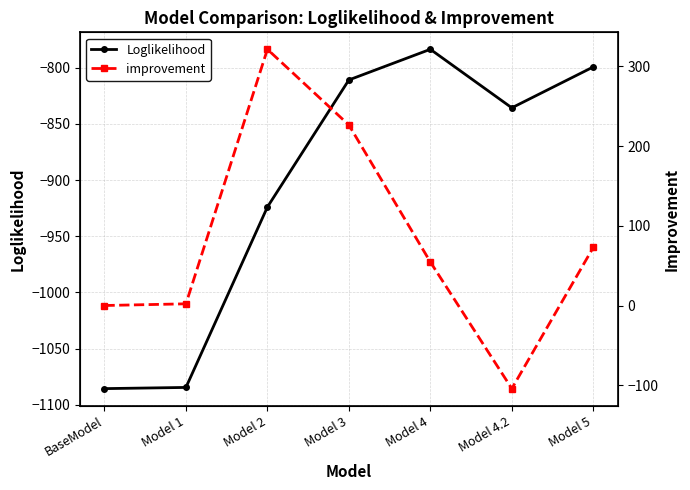

What are all the series names shown in the legend?

Loglikelihood, improvement